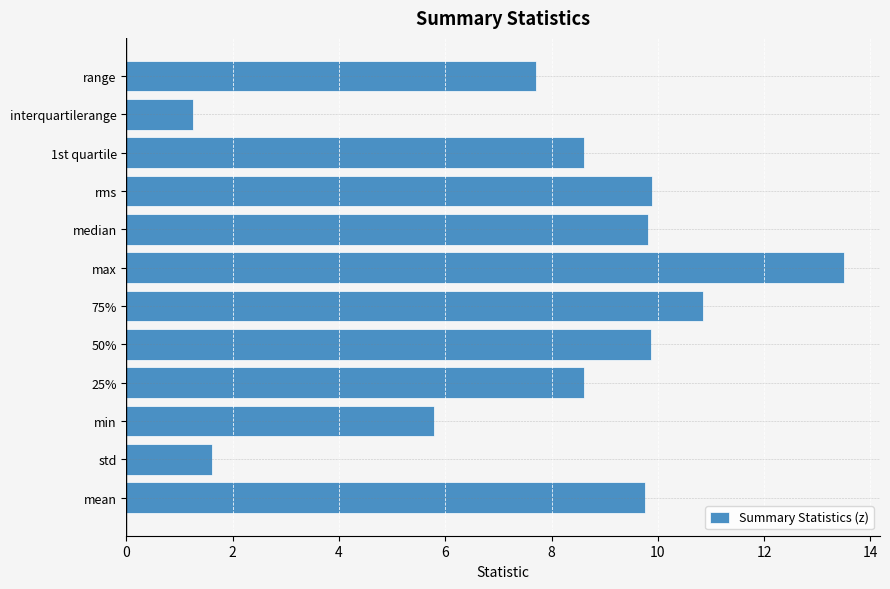

What value does the data have at 75%?

10.8